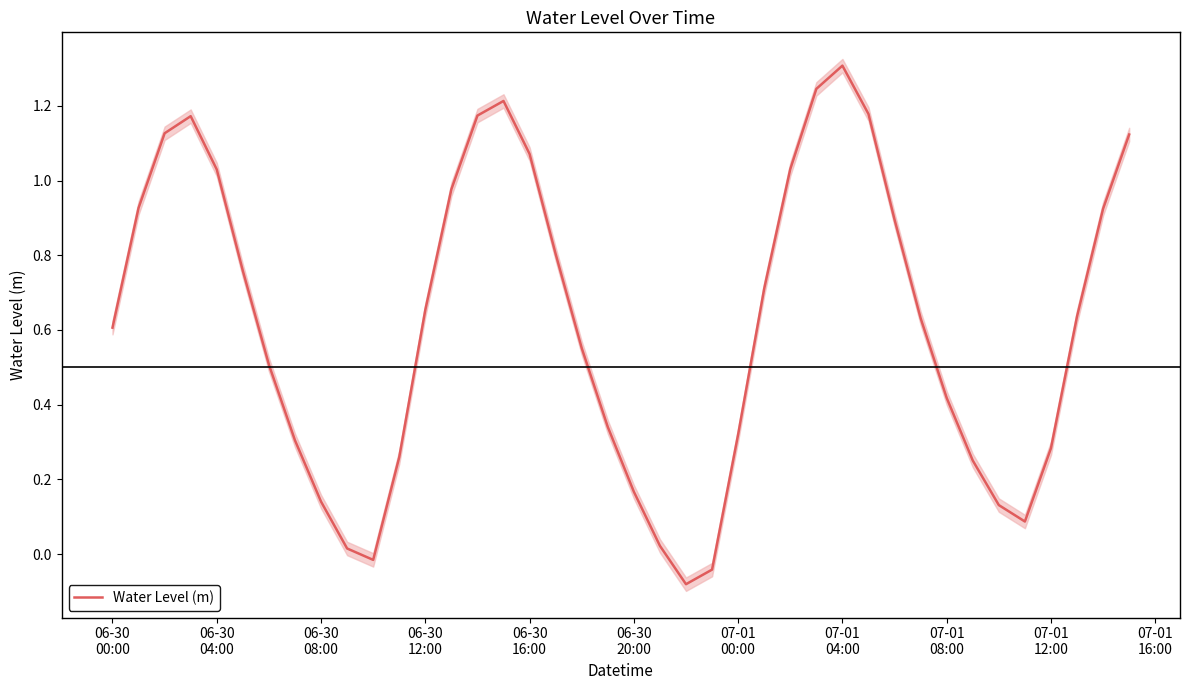

Reading left to right, transcribe all the data shown in this chart.

0.6	0.9	1.1	1.2	1.0	0.8	0.5	0.3	0.1	0.0	-0.0	0.3	0.7	1.0	1.2	1.2	1.1	0.8	0.6	0.3	0.2	0.0	-0.1	-0.0	0.3	0.7	1.0	1.2	1.3	1.2	0.9	0.6	0.4	0.3	0.1	0.1	0.3	0.6	0.9	1.1